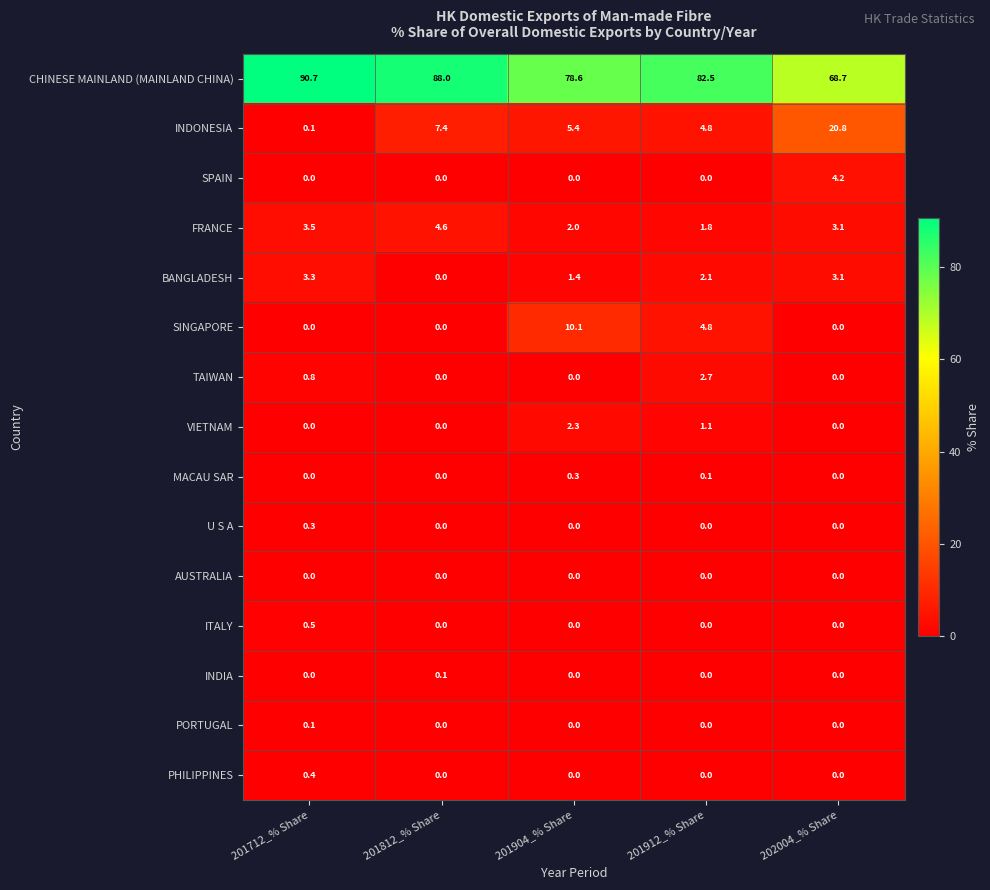

Which series changed the most between 201904_% Share and 201912_% Share?

SINGAPORE